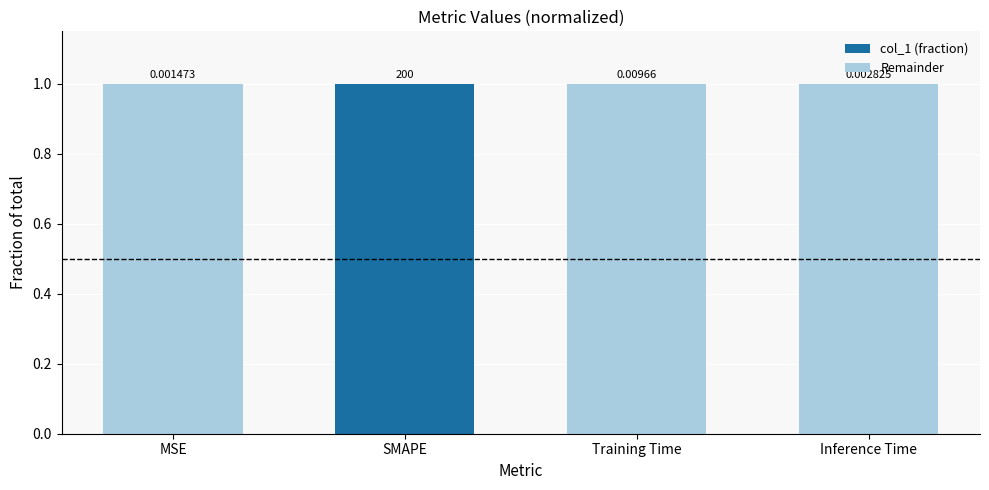

What is the total value across all series at SMAPE?

1.0